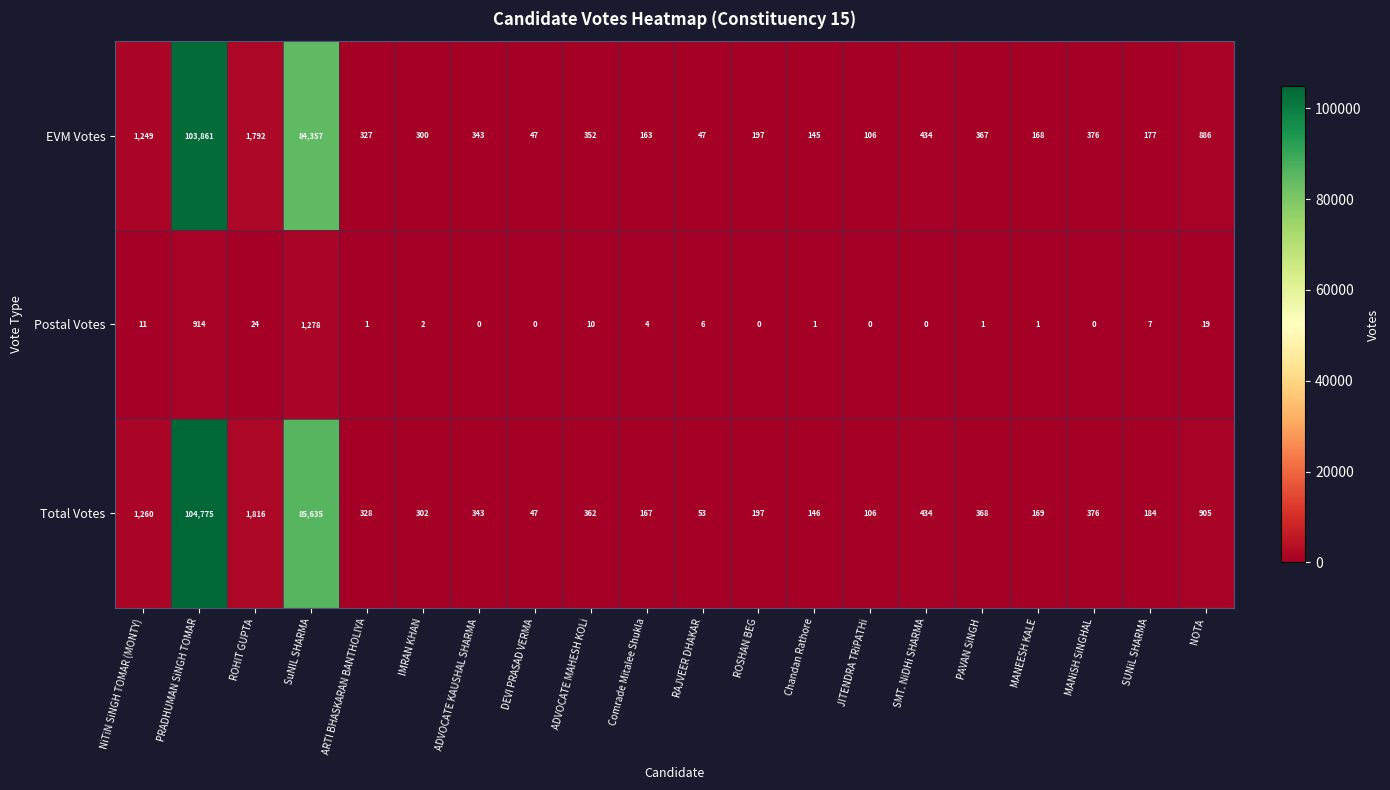

The Postal Votes series shows 0 at JITENDRA TRiPATHi. True or false?

True